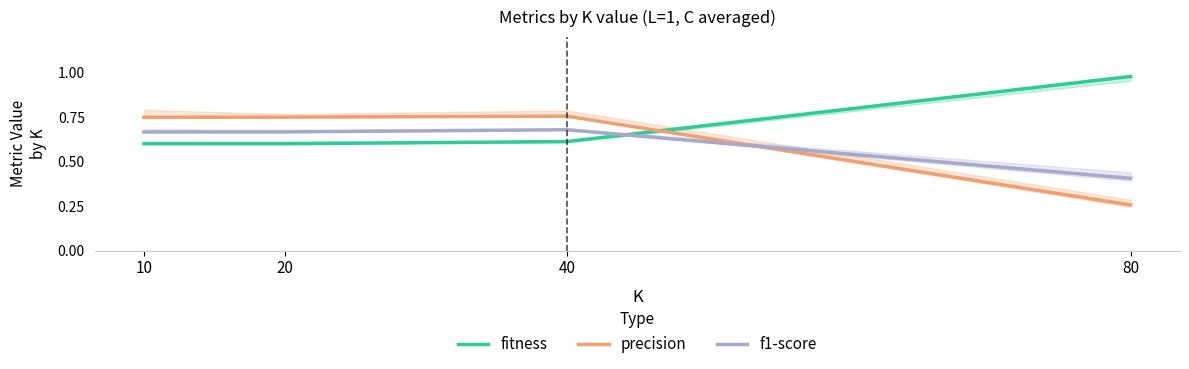

Is it true that precision equals 0.2 at 20?

False